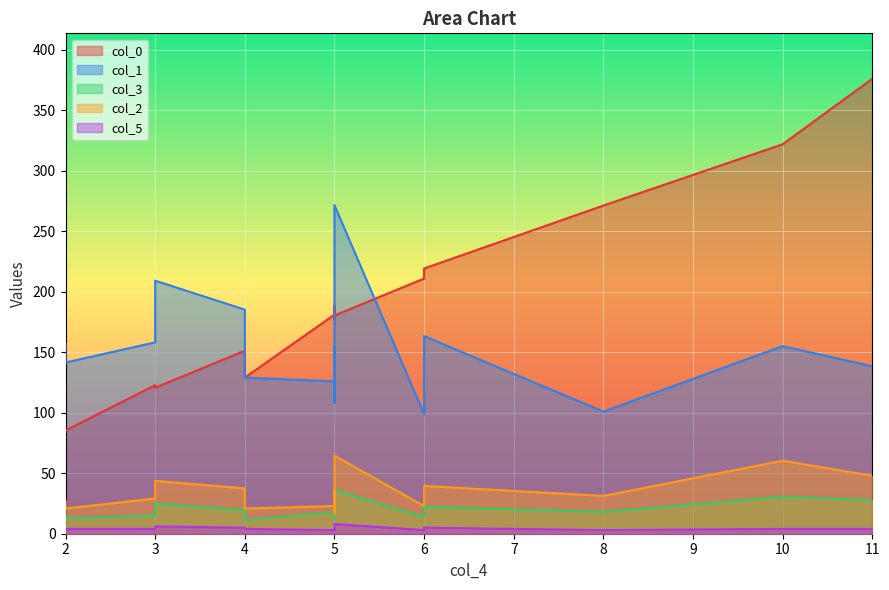

What is the greatest value displayed?

375.8